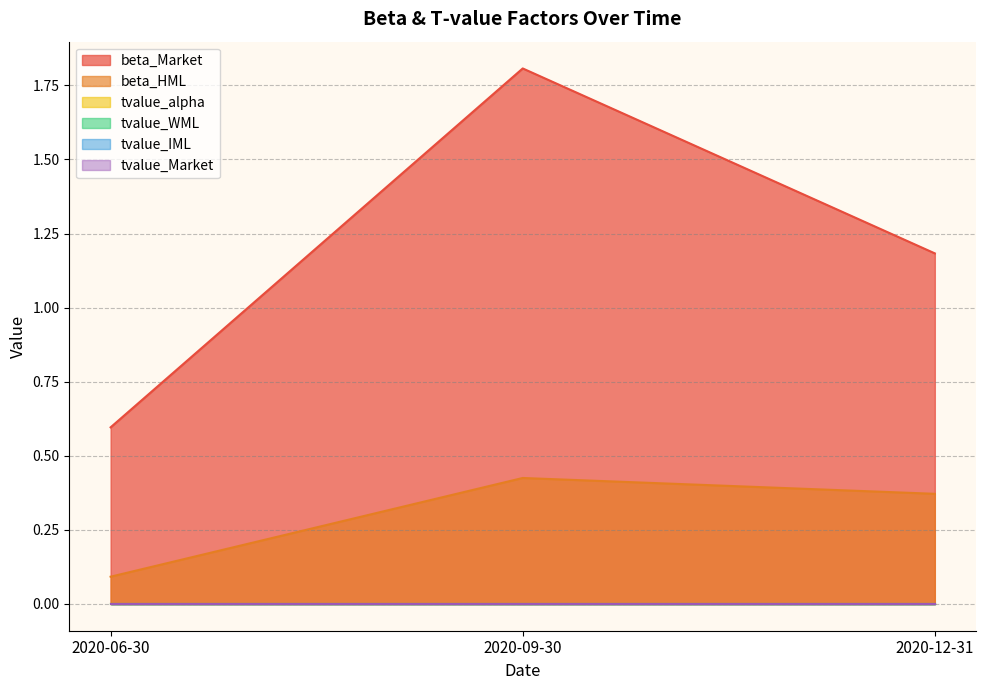

Reading right to left, transcribe all the data shown in this chart.

beta_Market: 2020-12-31=1.2	2020-09-30=1.8	2020-06-30=0.6
beta_HML: 2020-12-31=0.4	2020-09-30=0.4	2020-06-30=0.1
tvalue_alpha: 2020-12-31=-0.0	2020-09-30=0.0	2020-06-30=0.0
tvalue_WML: 2020-12-31=0.0	2020-09-30=-0.0	2020-06-30=-0.0
tvalue_IML: 2020-12-31=0.0	2020-09-30=0.0	2020-06-30=-0.0
tvalue_Market: 2020-12-31=0.0	2020-09-30=0.0	2020-06-30=0.0